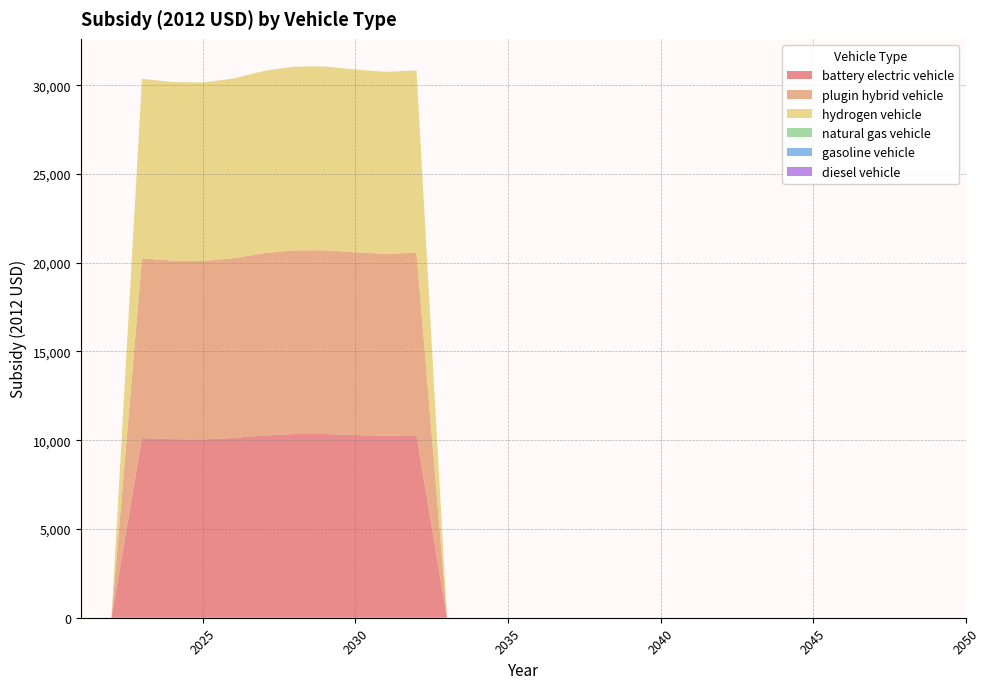

Reading right to left, extract all data points from this chart.

battery electric vehicle: 2050=0.0	2049=0.0	2048=0.0	2047=0.0	2046=0.0	2045=0.0	2044=0.0	2043=0.0	2042=0.0	2041=0.0	2040=0.0	2039=0.0	2038=0.0	2037=0.0	2036=0.0	2035=0.0	2034=0.0	2033=0.0	2032=10279.8	2031=10251.9	2030=10294.2	2029=10353.7	2028=10350.8	2027=10269.1	2026=10127.4	2025=10050.8	2024=10059.8	2023=10121.2	2022=0.0	2021=0.0
plugin hybrid vehicle: 2050=0.0	2049=0.0	2048=0.0	2047=0.0	2046=0.0	2045=0.0	2044=0.0	2043=0.0	2042=0.0	2041=0.0	2040=0.0	2039=0.0	2038=0.0	2037=0.0	2036=0.0	2035=0.0	2034=0.0	2033=0.0	2032=10279.8	2031=10251.9	2030=10294.2	2029=10353.7	2028=10350.8	2027=10269.1	2026=10127.4	2025=10050.8	2024=10059.8	2023=10121.2	2022=0.0	2021=0.0
hydrogen vehicle: 2050=0.0	2049=0.0	2048=0.0	2047=0.0	2046=0.0	2045=0.0	2044=0.0	2043=0.0	2042=0.0	2041=0.0	2040=0.0	2039=0.0	2038=0.0	2037=0.0	2036=0.0	2035=0.0	2034=0.0	2033=0.0	2032=10279.8	2031=10251.9	2030=10294.2	2029=10353.7	2028=10350.8	2027=10269.1	2026=10127.4	2025=10050.8	2024=10059.8	2023=10121.2	2022=0.0	2021=0.0
natural gas vehicle: 2050=0.0	2049=0.0	2048=0.0	2047=0.0	2046=0.0	2045=0.0	2044=0.0	2043=0.0	2042=0.0	2041=0.0	2040=0.0	2039=0.0	2038=0.0	2037=0.0	2036=0.0	2035=0.0	2034=0.0	2033=0.0	2032=0.0	2031=0.0	2030=0.0	2029=0.0	2028=0.0	2027=0.0	2026=0.0	2025=0.0	2024=0.0	2023=0.0	2022=0.0	2021=0.0
gasoline vehicle: 2050=0.0	2049=0.0	2048=0.0	2047=0.0	2046=0.0	2045=0.0	2044=0.0	2043=0.0	2042=0.0	2041=0.0	2040=0.0	2039=0.0	2038=0.0	2037=0.0	2036=0.0	2035=0.0	2034=0.0	2033=0.0	2032=0.0	2031=0.0	2030=0.0	2029=0.0	2028=0.0	2027=0.0	2026=0.0	2025=0.0	2024=0.0	2023=0.0	2022=0.0	2021=0.0
diesel vehicle: 2050=0.0	2049=0.0	2048=0.0	2047=0.0	2046=0.0	2045=0.0	2044=0.0	2043=0.0	2042=0.0	2041=0.0	2040=0.0	2039=0.0	2038=0.0	2037=0.0	2036=0.0	2035=0.0	2034=0.0	2033=0.0	2032=0.0	2031=0.0	2030=0.0	2029=0.0	2028=0.0	2027=0.0	2026=0.0	2025=0.0	2024=0.0	2023=0.0	2022=0.0	2021=0.0